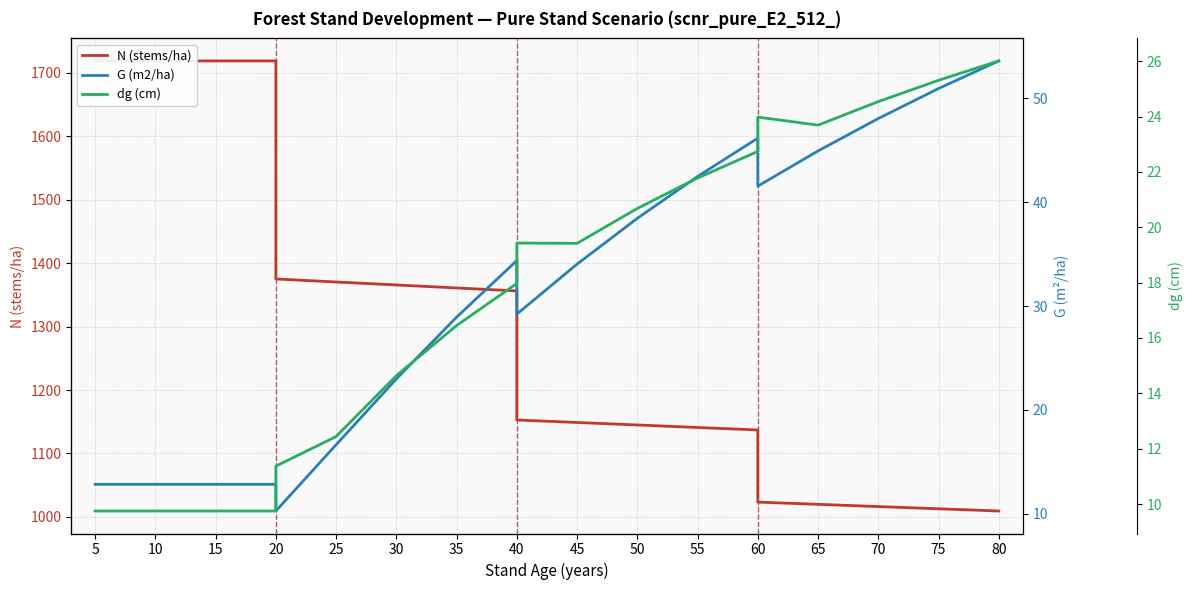

What is the maximum value shown in the chart?

1718.9